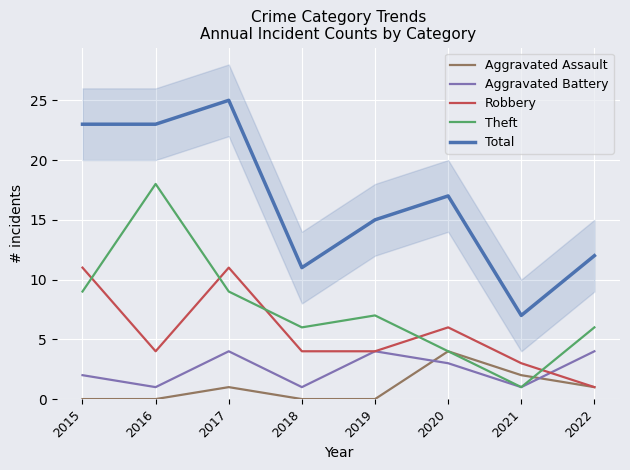

Where do Aggravated Assault and Aggravated Battery first cross each other?

2019 and 2020